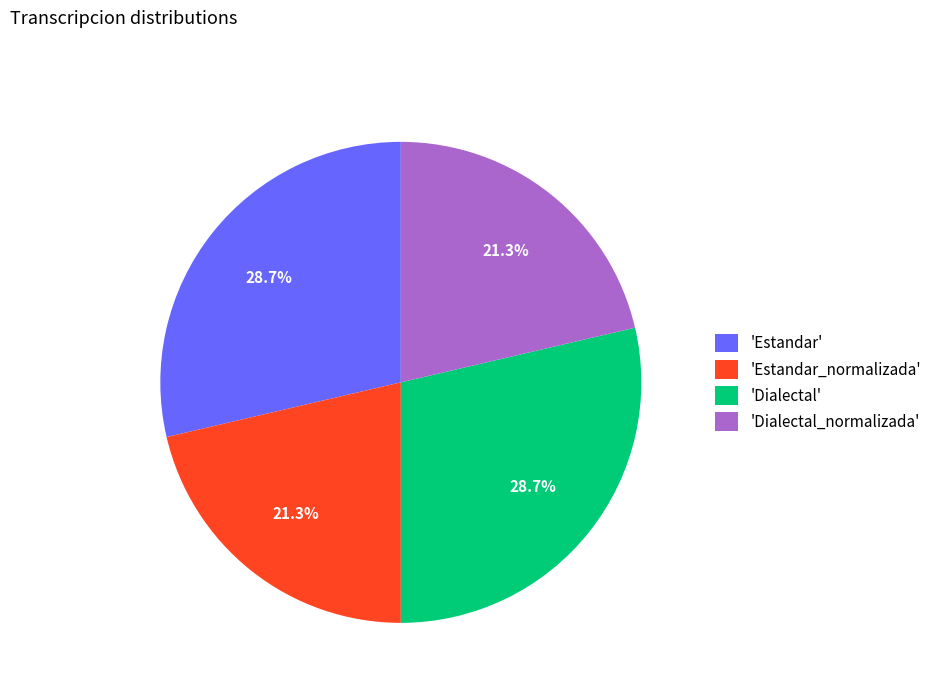

Does any single category account for the majority?

No